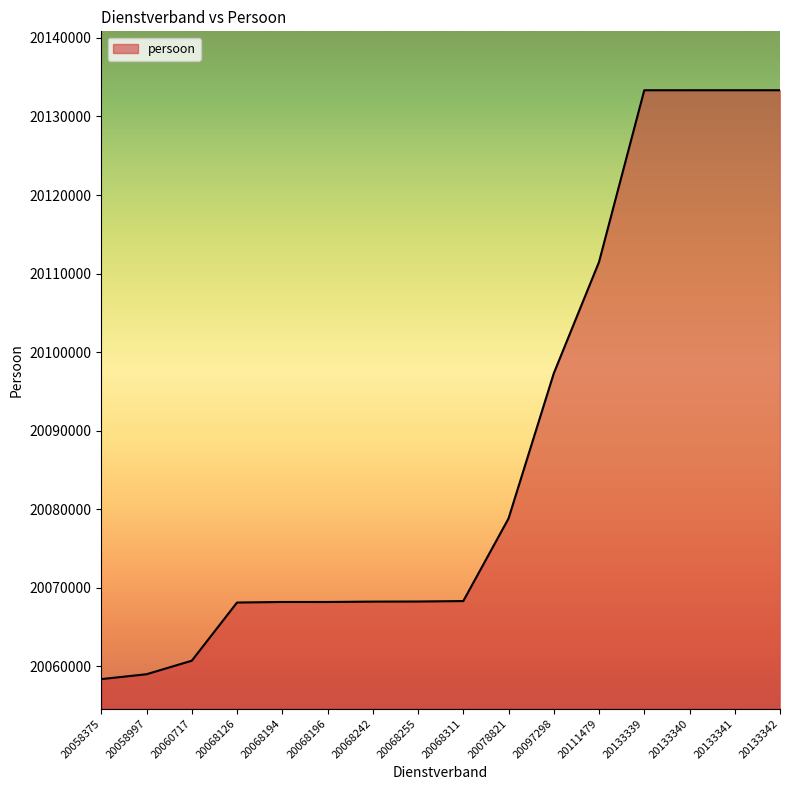

What is the difference between the maximum and minimum values?

74967